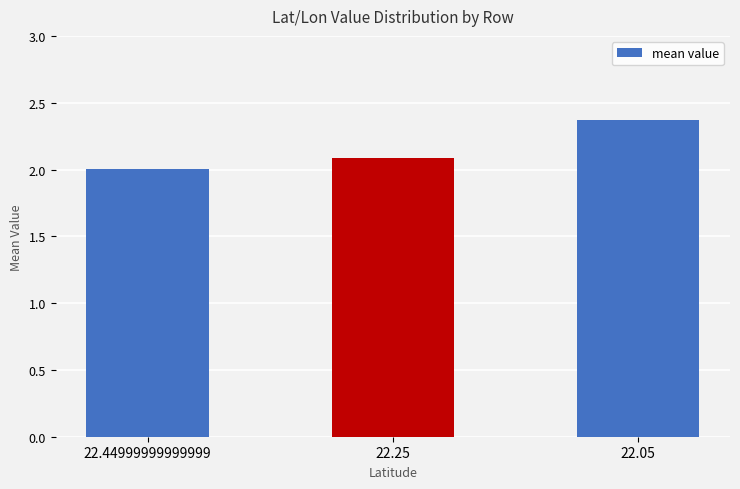

Approximately how many times larger is the value at 22.44999999999999 compared to 22.25?

1.0